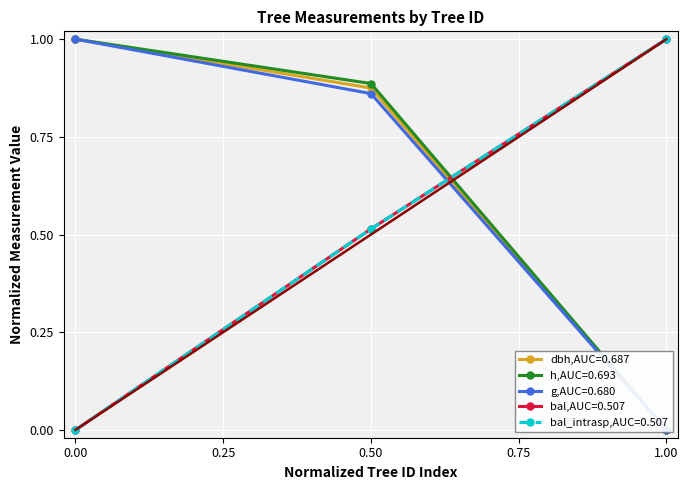

True or false: h has a value of 1.0 at 0.00.

True